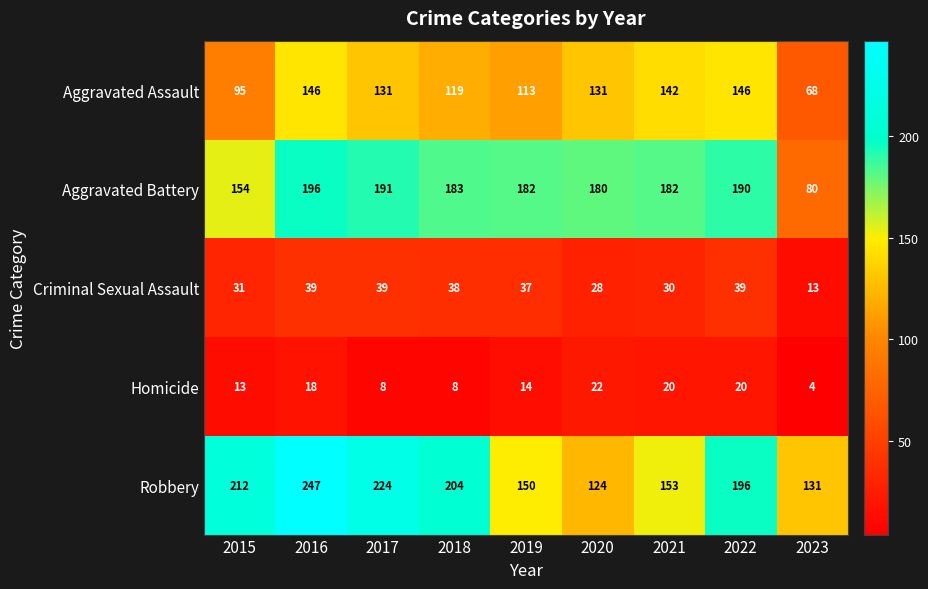

True or false: Criminal Sexual Assault has a value of 69 at 2016.

False